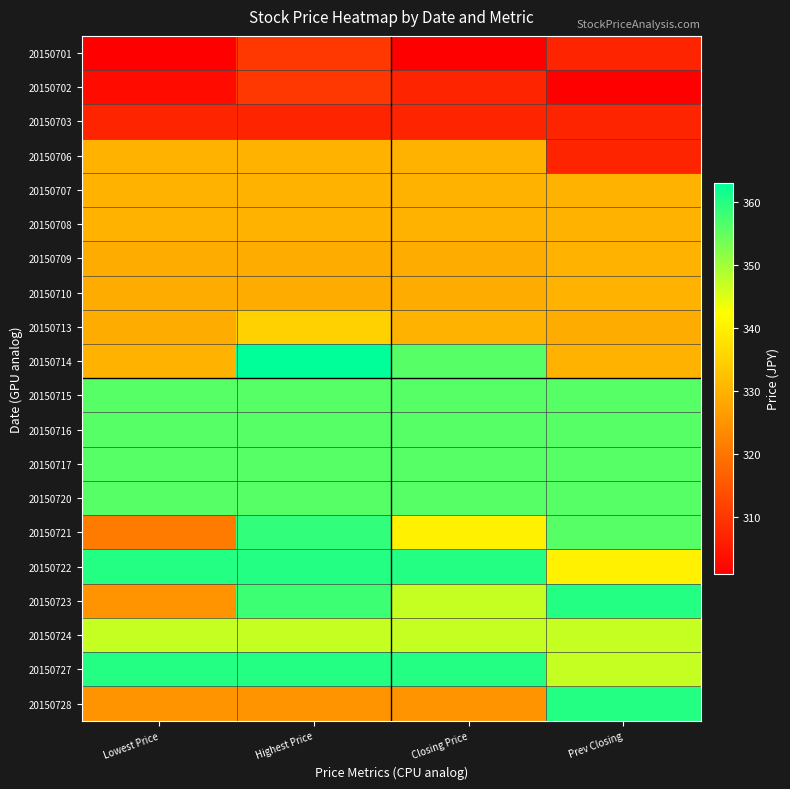

What is the greatest value displayed?

363